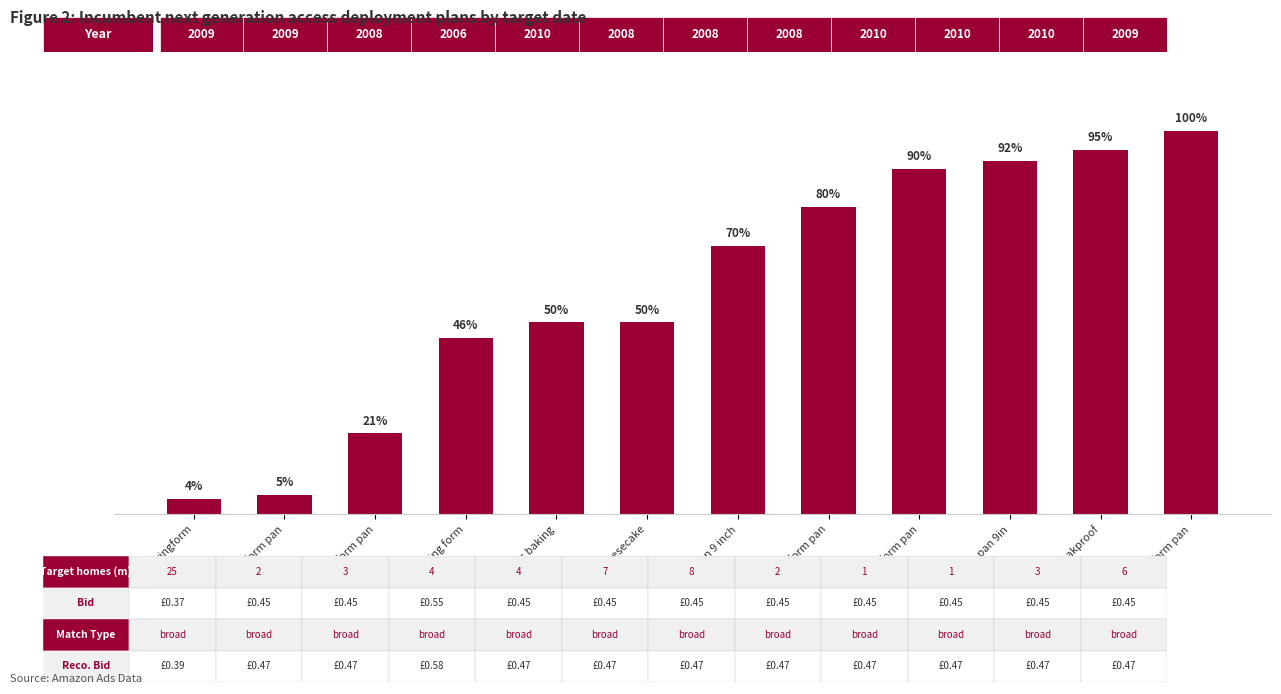

Which has a higher value, 9in spring form pan or 9x9 springform pan?

9x9 springform pan